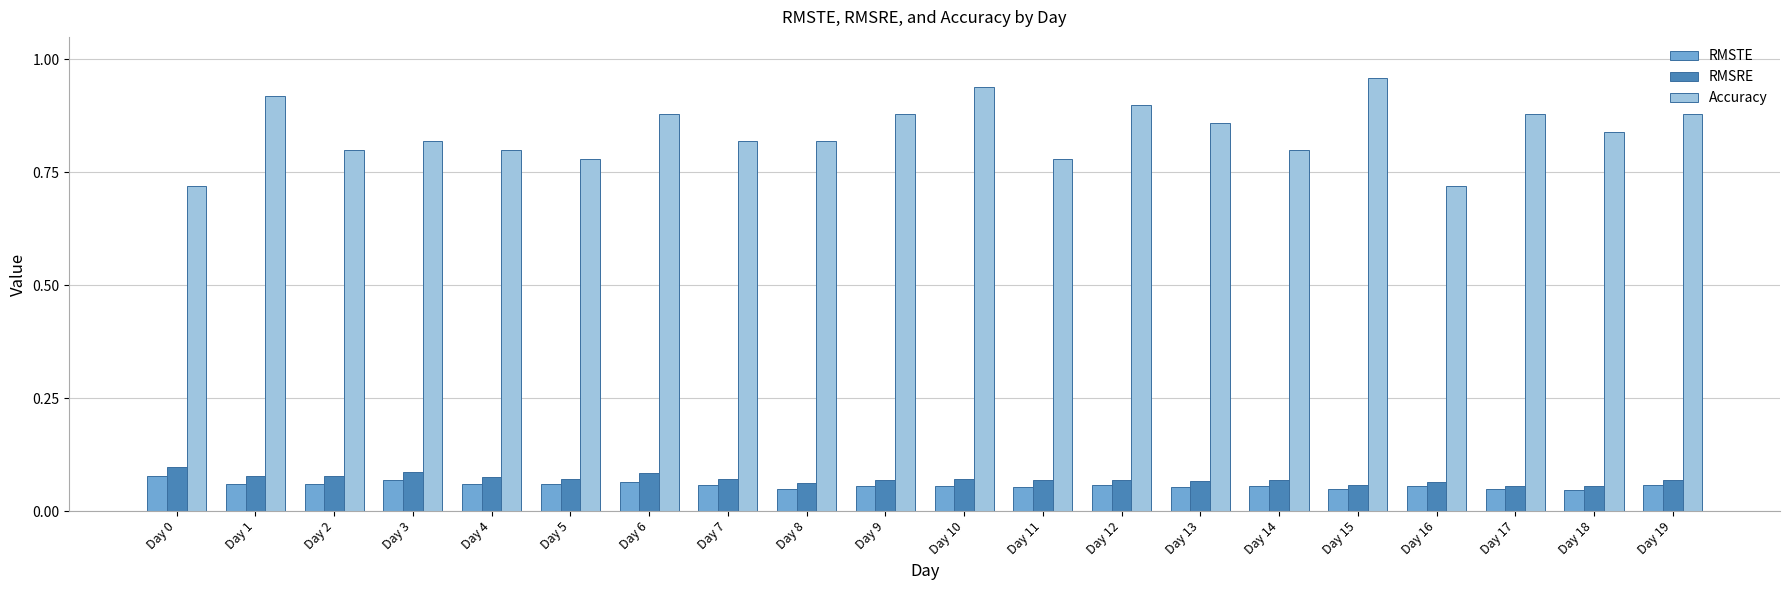

Which series changed the most between Day 0 and Day 1?

Accuracy